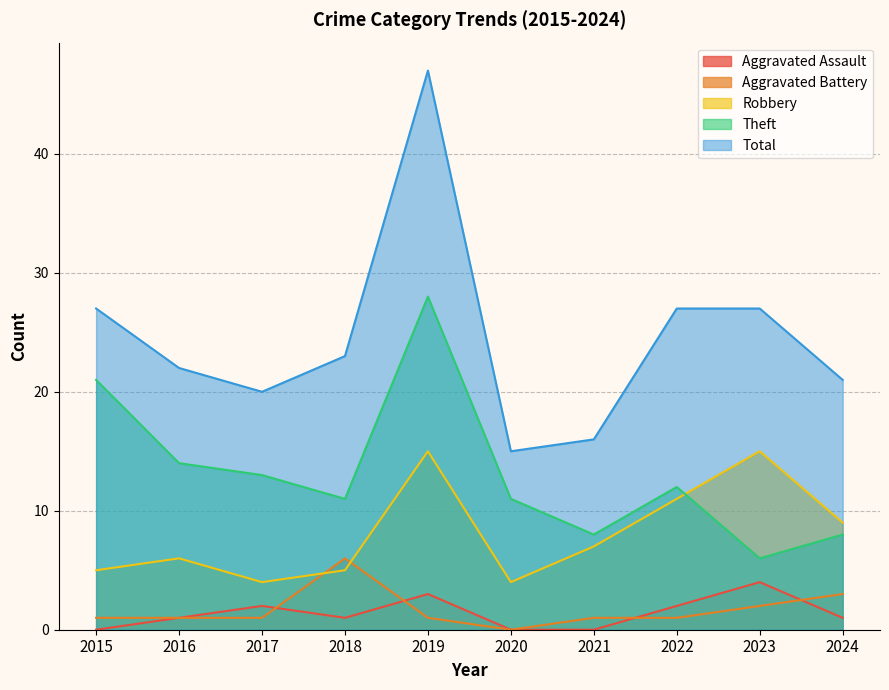

Does the chart have visible grid lines?

Yes